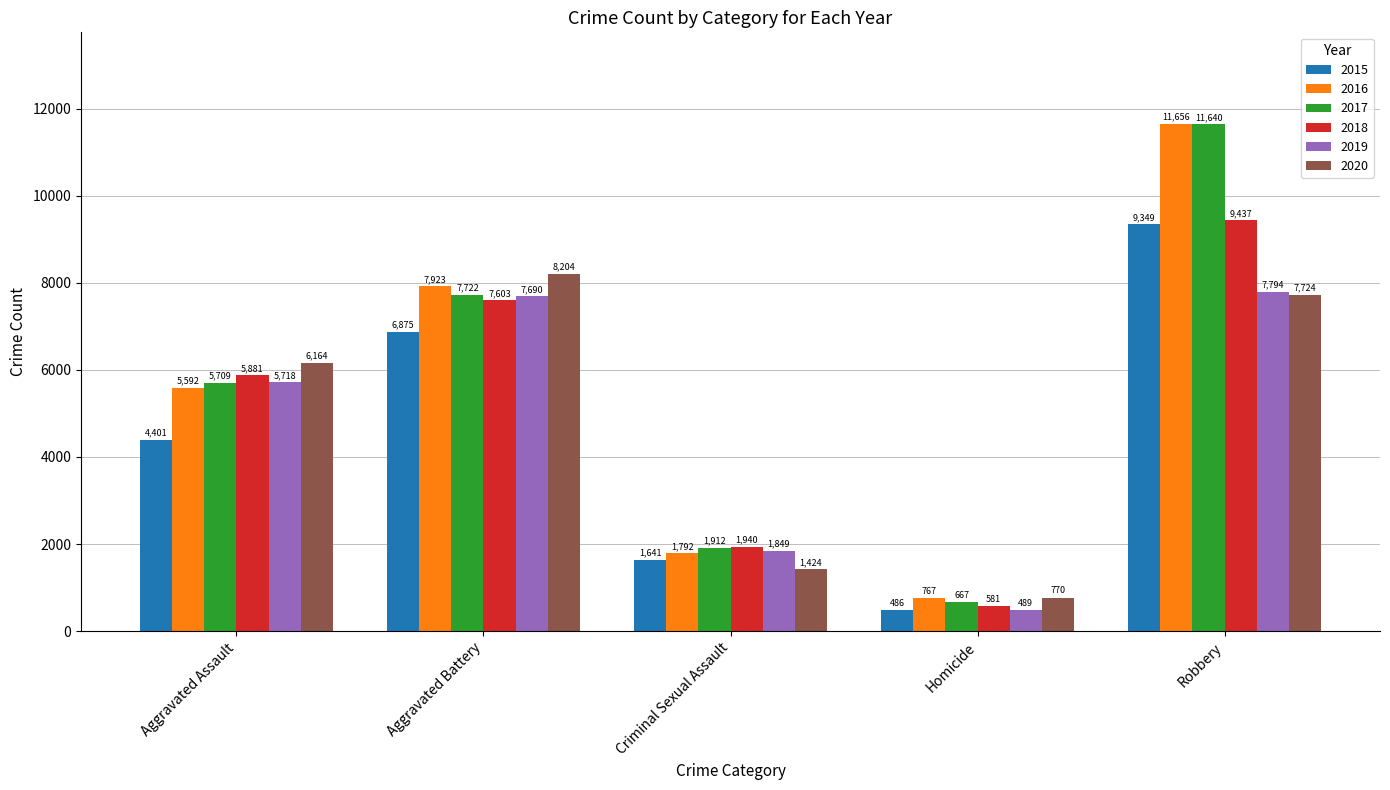

At which category is the sum across all series the highest?

Robbery